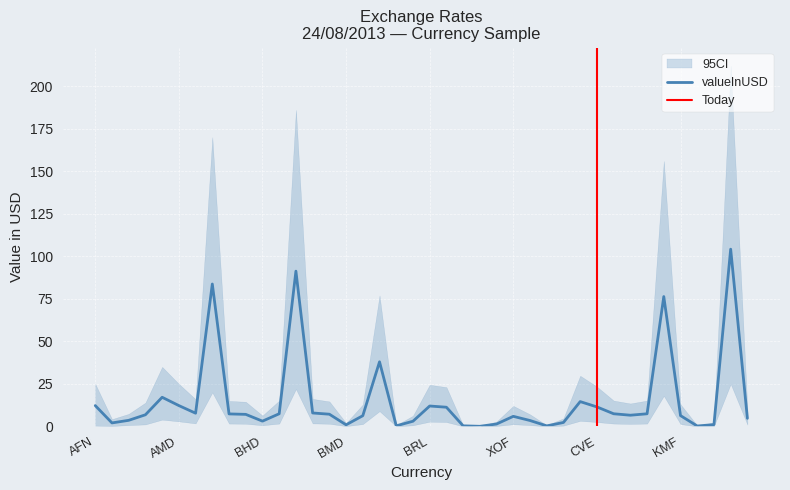

What is the change in value from AOA to CDF?

-6.6